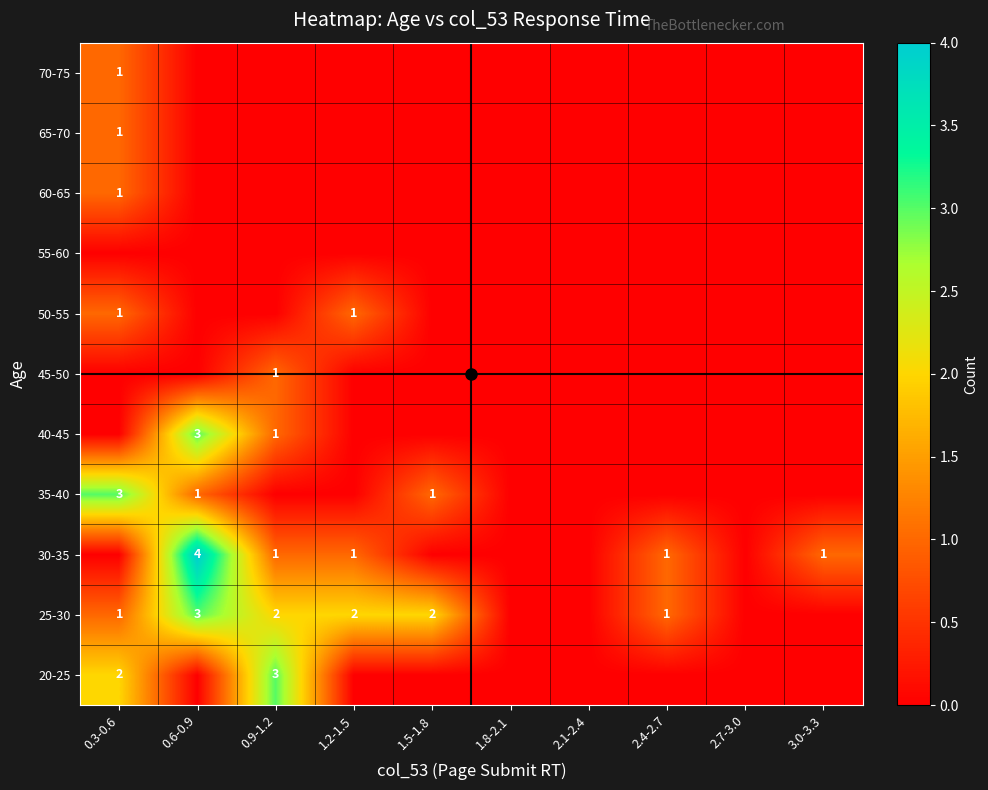

Is the value of 60-65 at 0.9-1.2 greater than the value of 65-70 at 2.7-3.0?

No